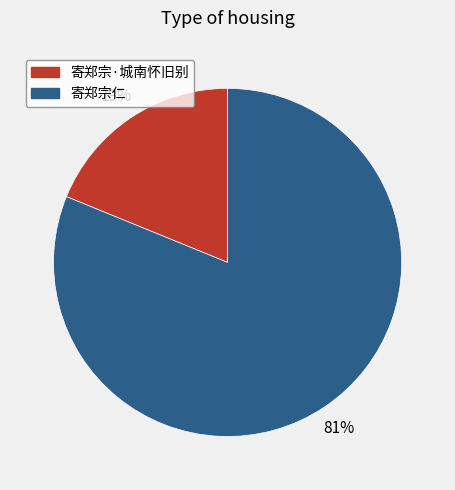

How many segments does this pie chart have?

2